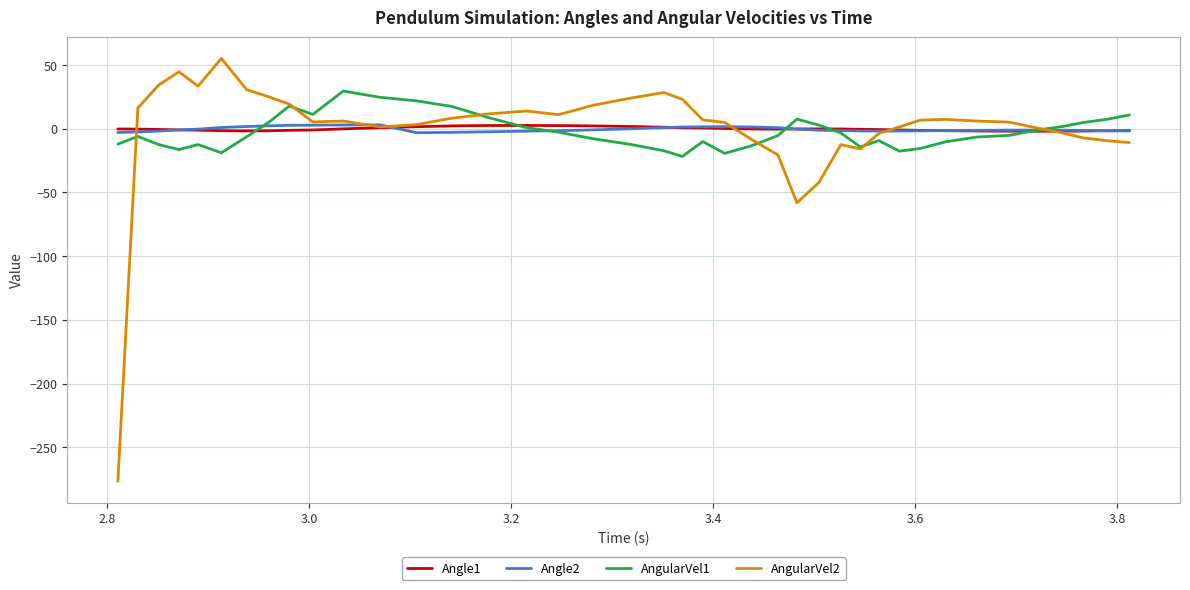

What is the smallest value displayed?

-276.7